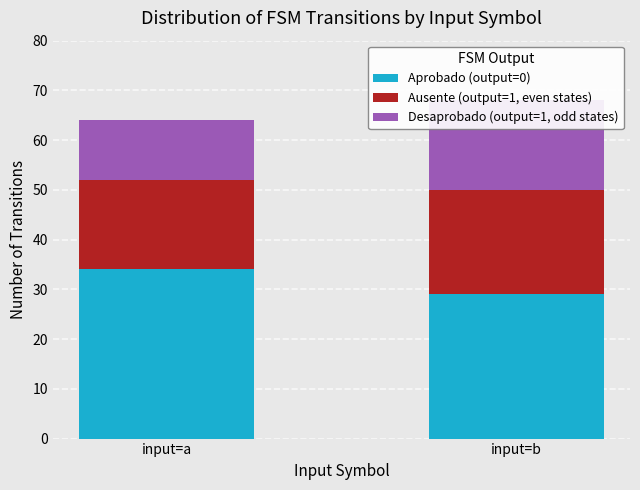

At which category is the sum across all series the highest?

input=b